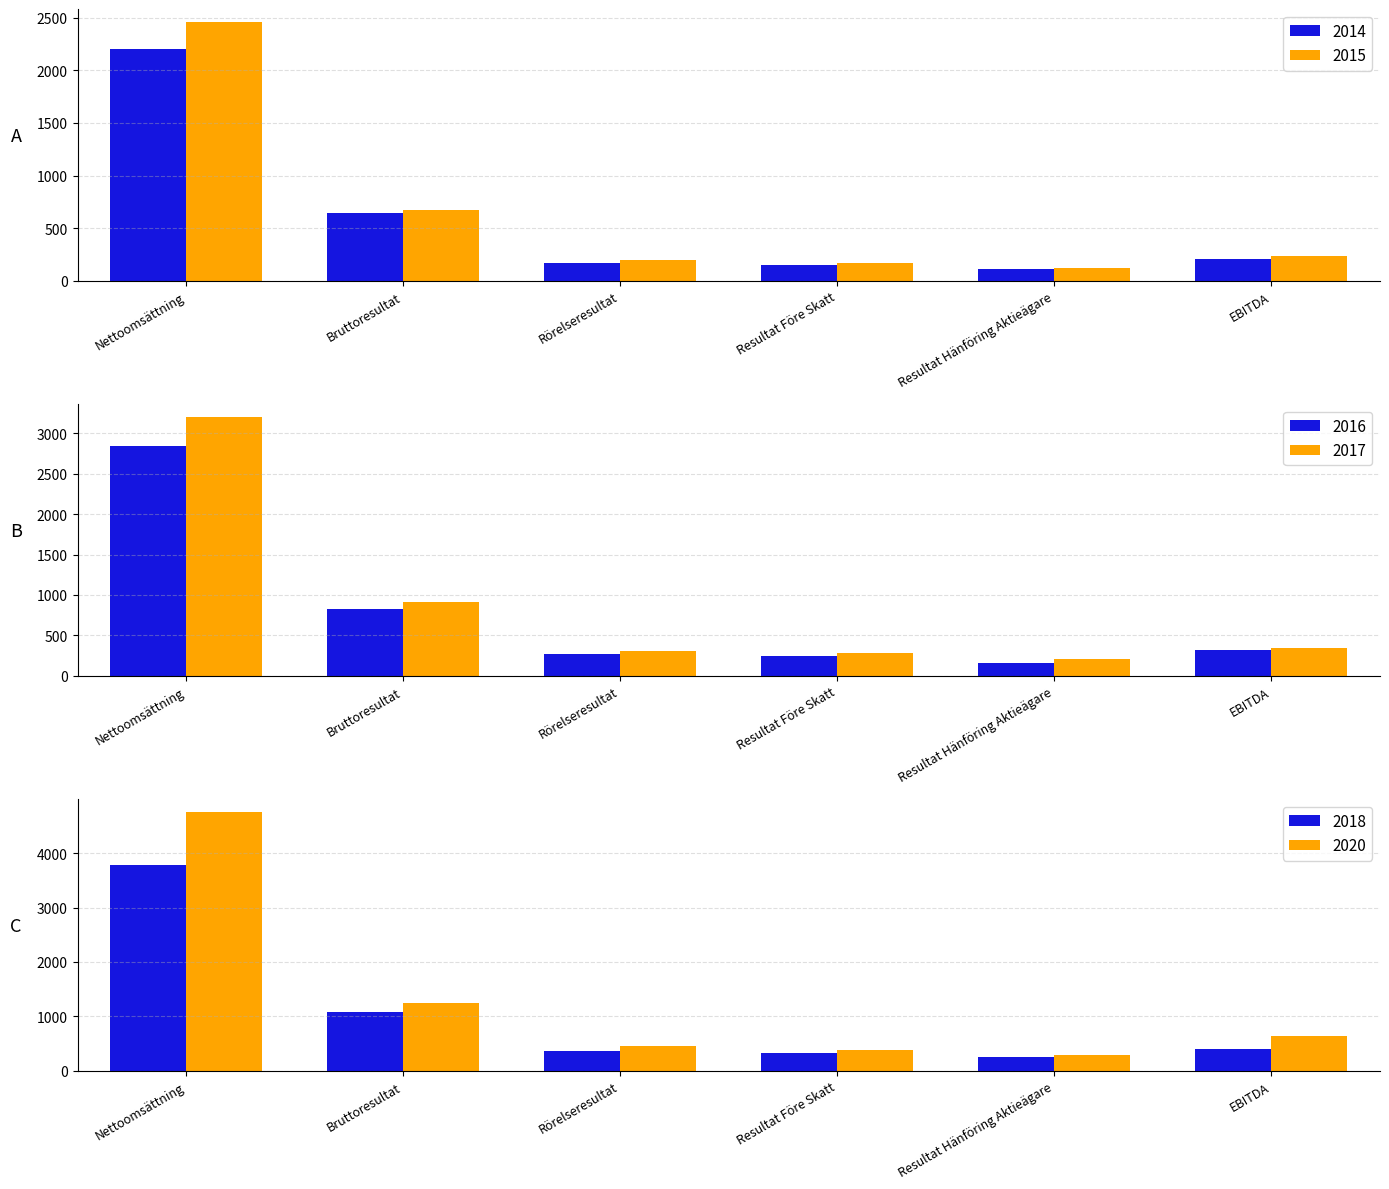

At which category is the sum across all series the highest?

Nettoomsättning